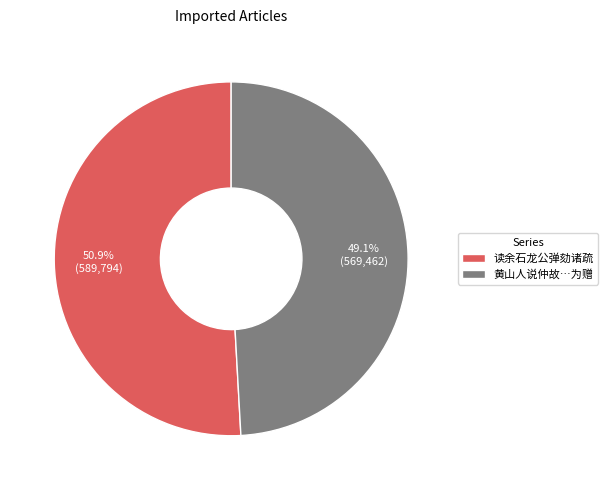

What percentage is NOT represented by 读余石龙公弹劾诸疏?

49.1%